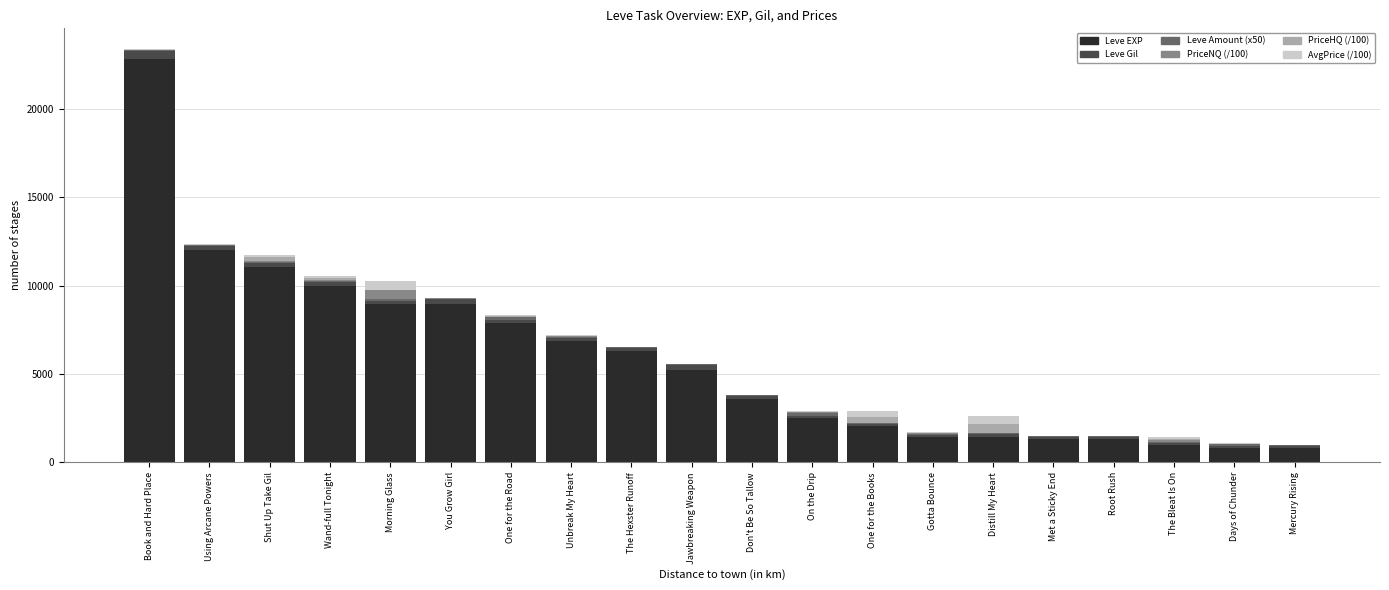

What is the total value across all series at Wand-full Tonight?

10531.0